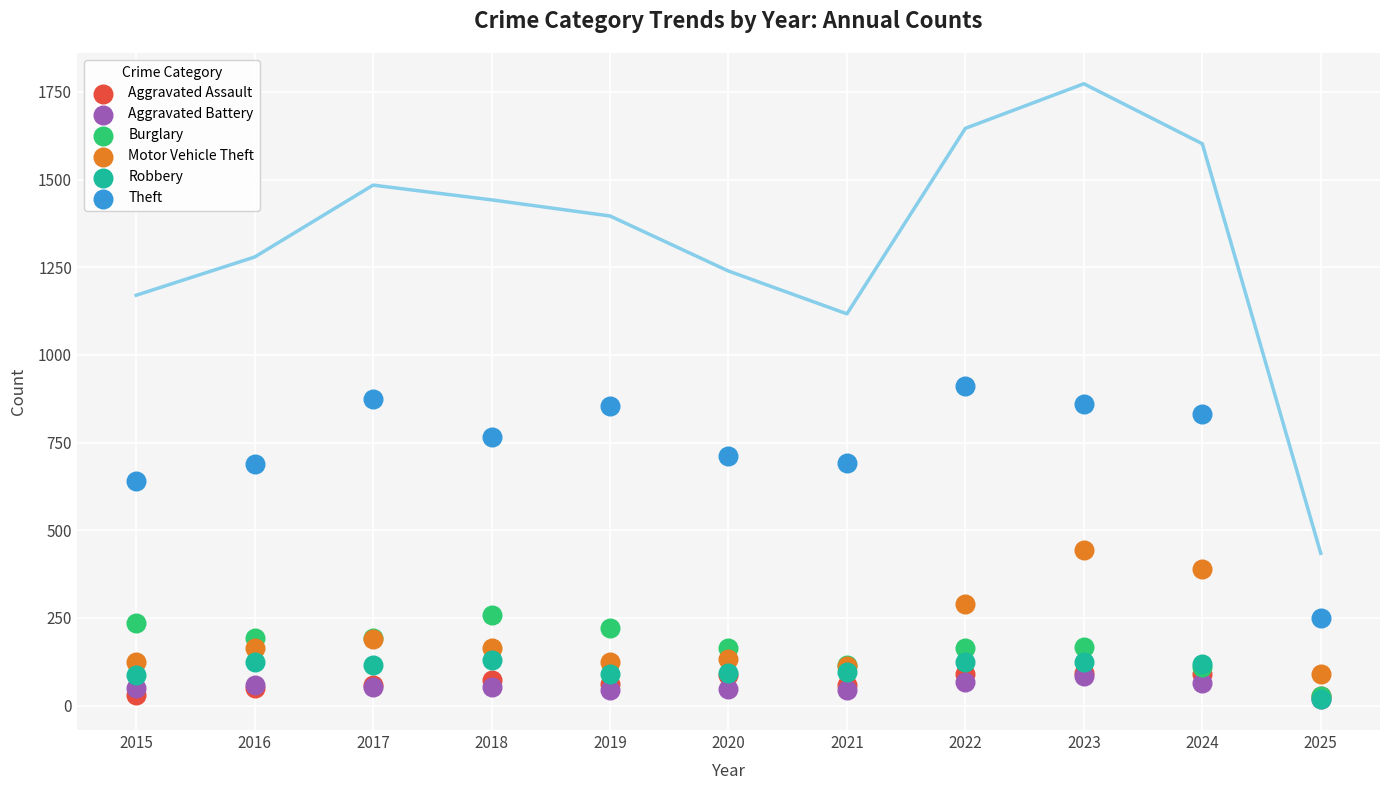

What are all the series names shown in the legend?

Aggravated Assault, Aggravated Battery, Burglary, Motor Vehicle Theft, Robbery, Theft